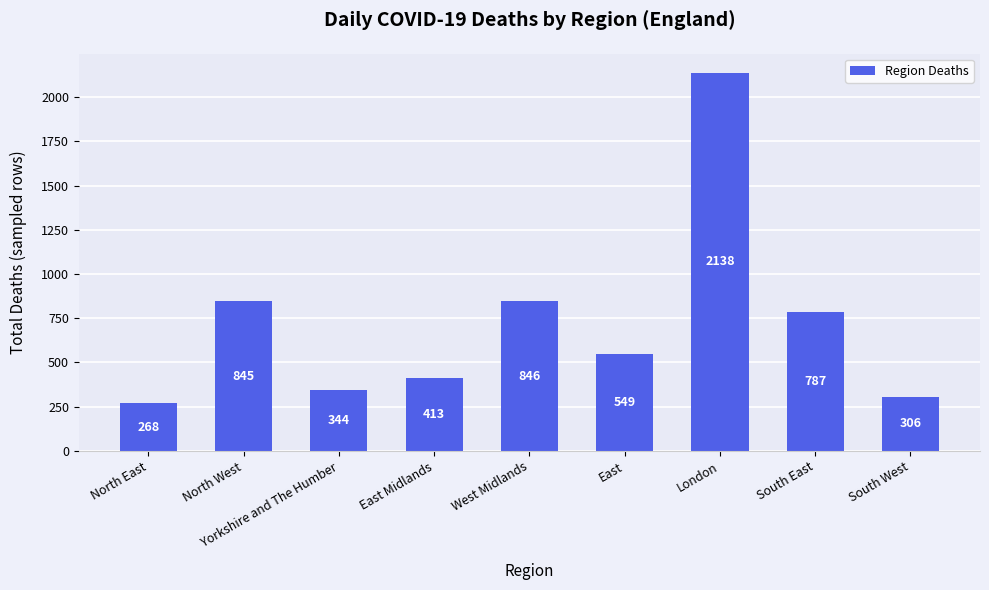

List the labels in order of value, largest first.

London, West Midlands, North West, South East, East, East Midlands, Yorkshire and The Humber, South West, North East